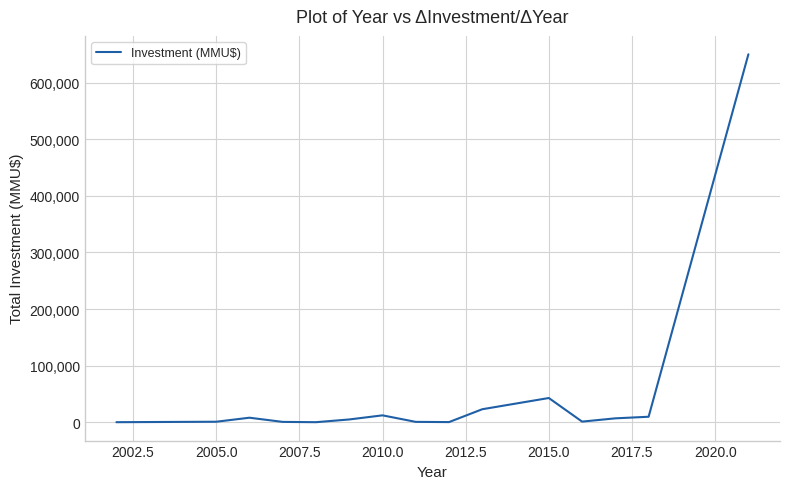

What is the greatest value displayed?

650000